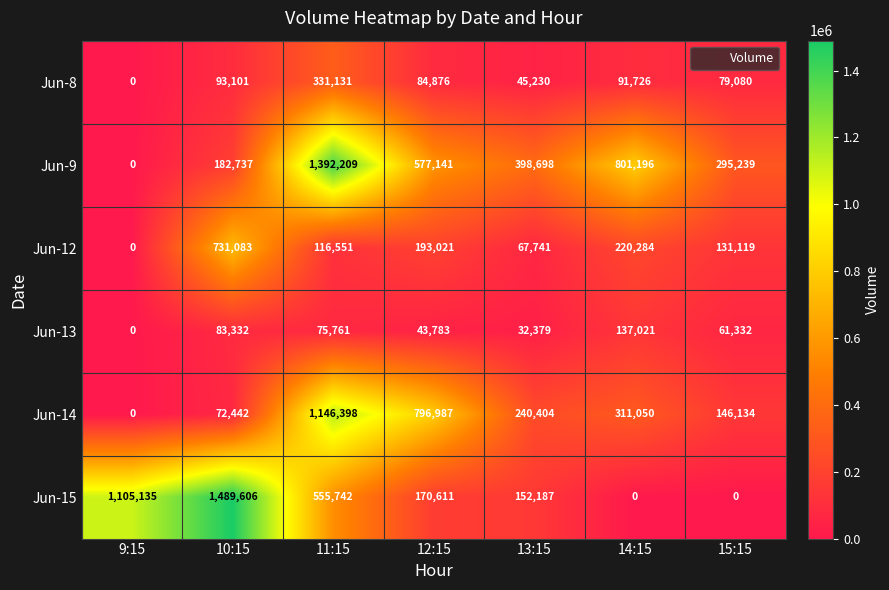

Rank the categories by Jun-8 value from highest to lowest.

11:15, 10:15, 14:15, 12:15, 15:15, 13:15, 9:15